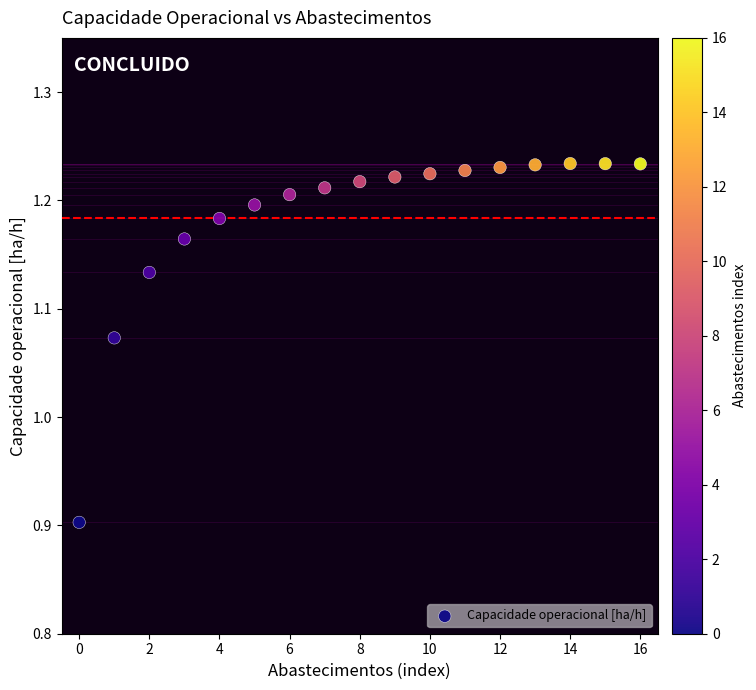

What is the range of Y values (max minus min)?

0.3